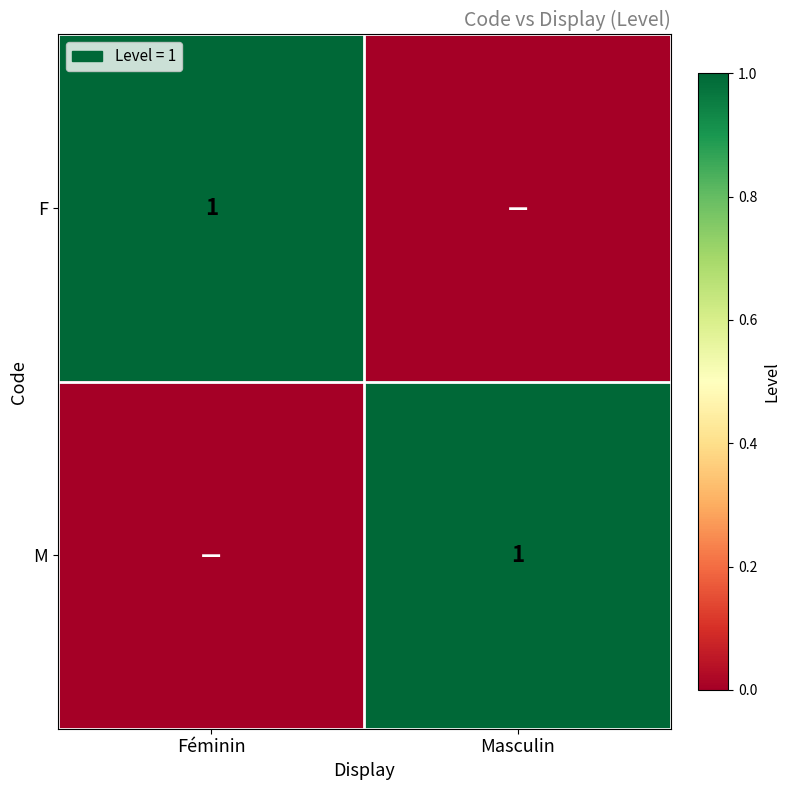

True or false: F has a value of 0 at Féminin.

False